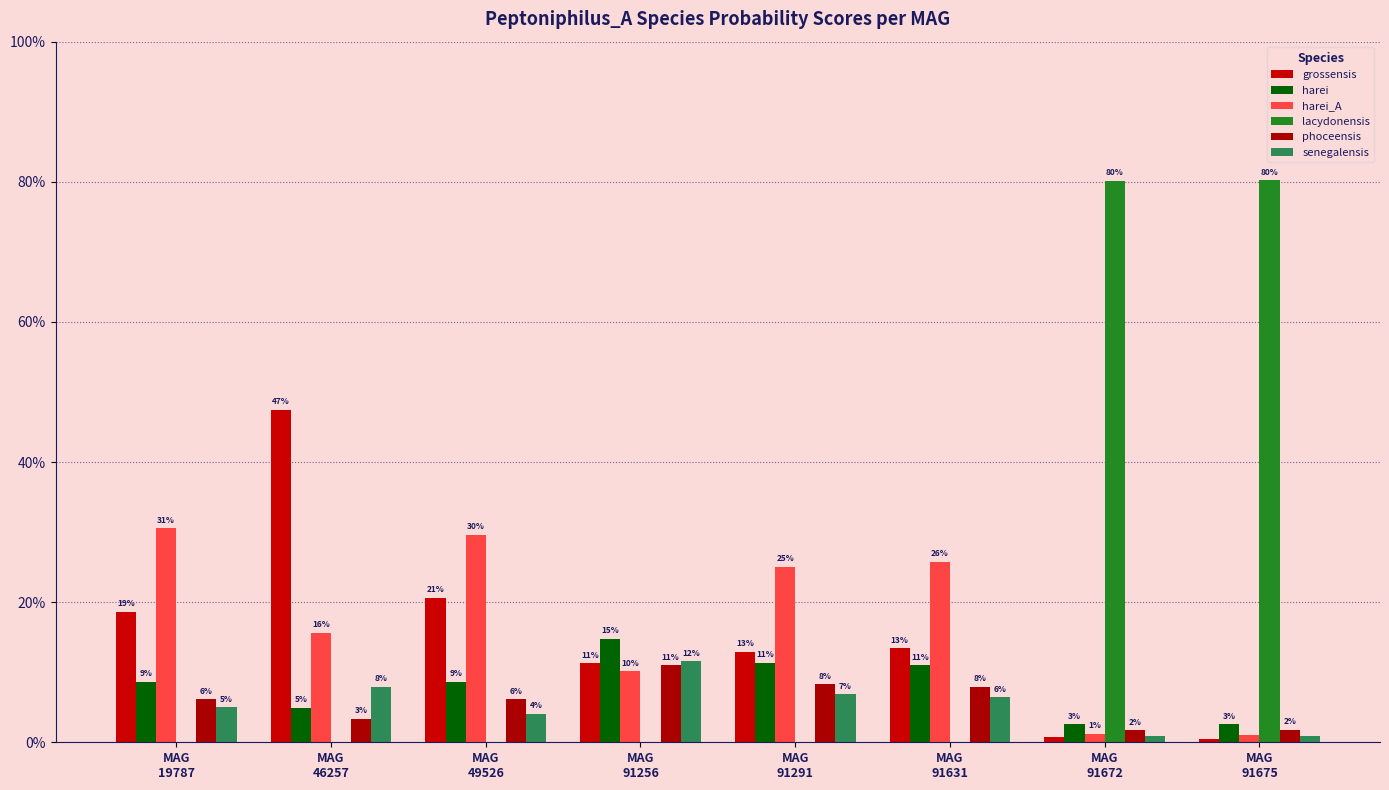

Are the bars horizontal?

No